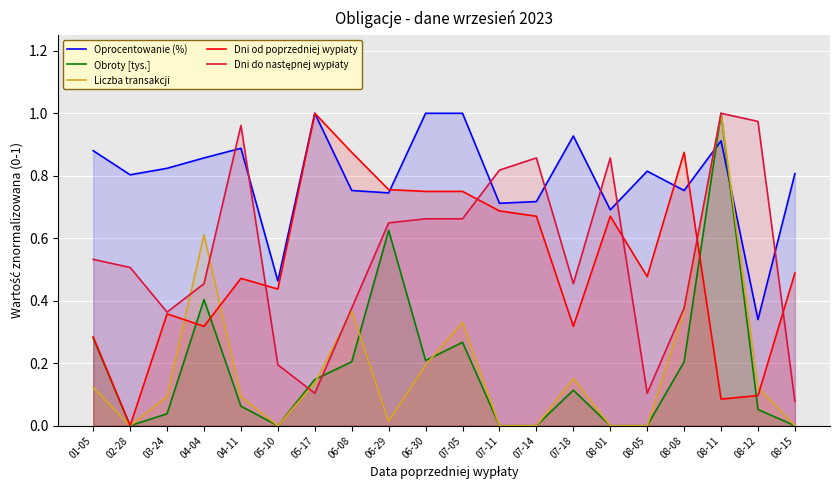

The Liczba transakcji series shows 0.0 at 06-29. True or false?

True